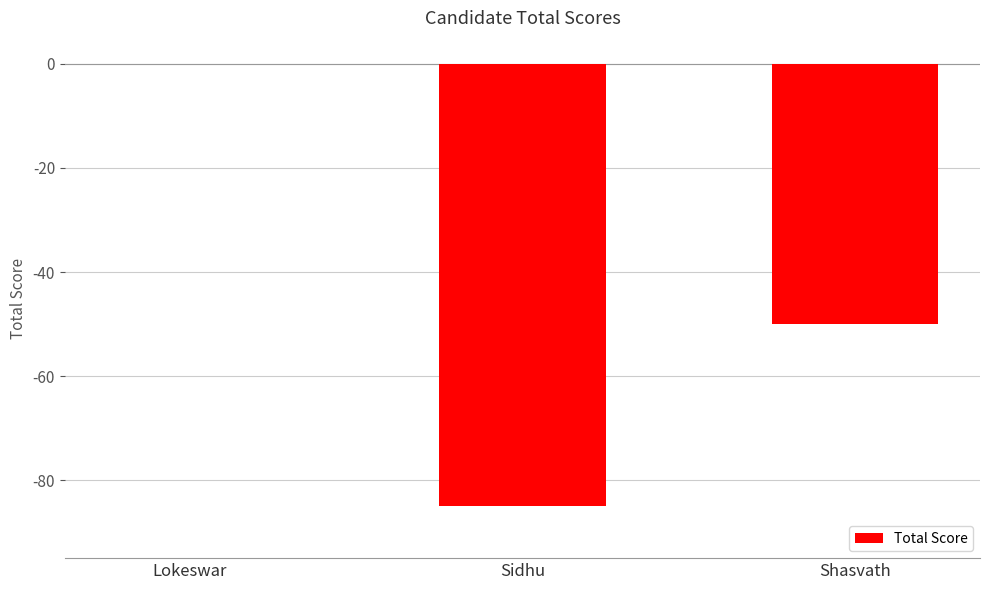

Rank the categories by value from highest to lowest.

Lokeswar, Shasvath, Sidhu